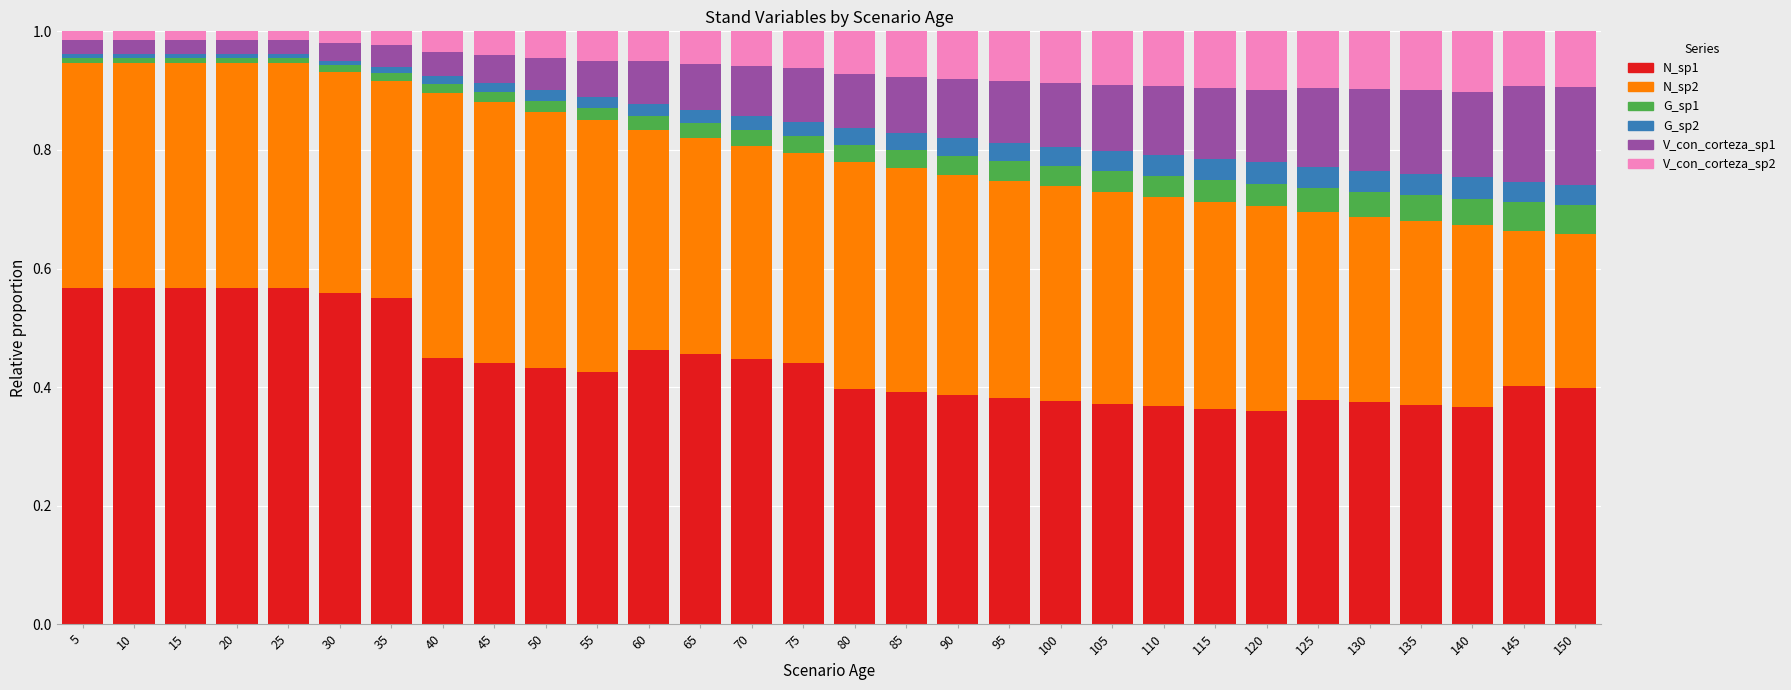

Are the bars grouped side by side (vs. stacked)?

No